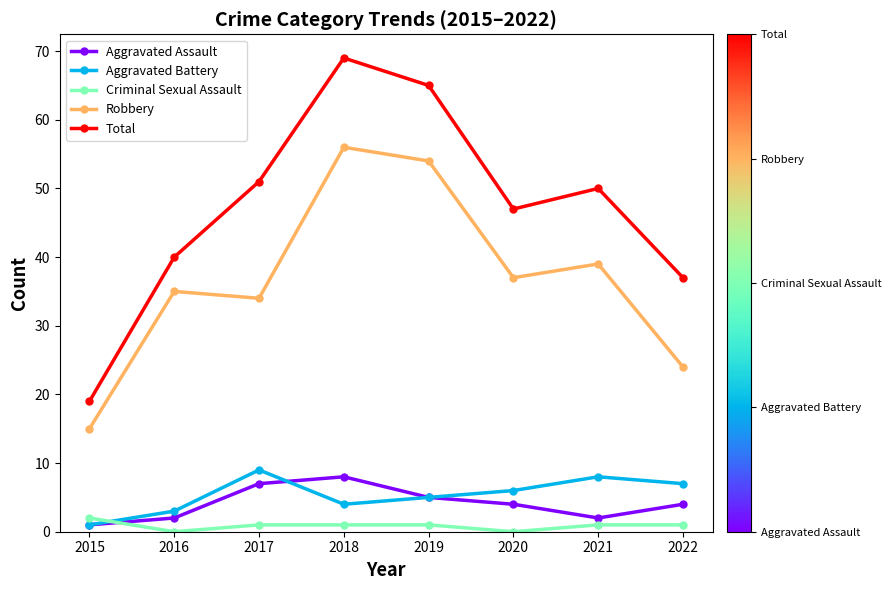

True or false: Total and Criminal Sexual Assault intersect in this chart.

False